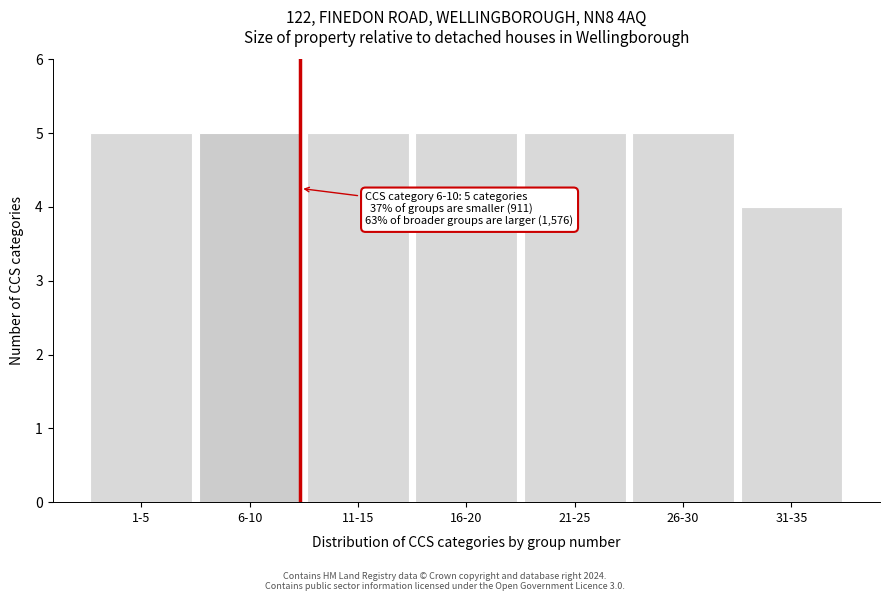

Reading right to left, list all the values displayed in this chart.

31-35=4	26-30=5	21-25=5	16-20=5	11-15=5	6-10=5	1-5=5